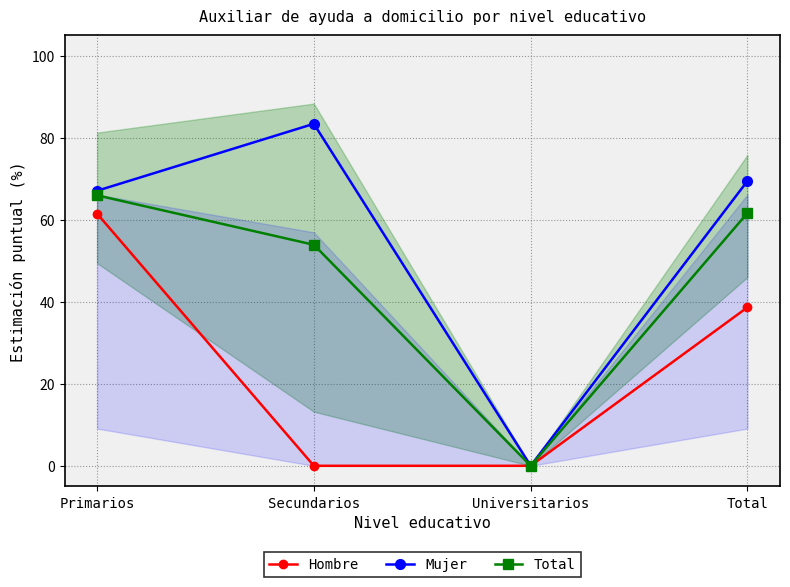

At how many categories does at least one series exceed 12?

3